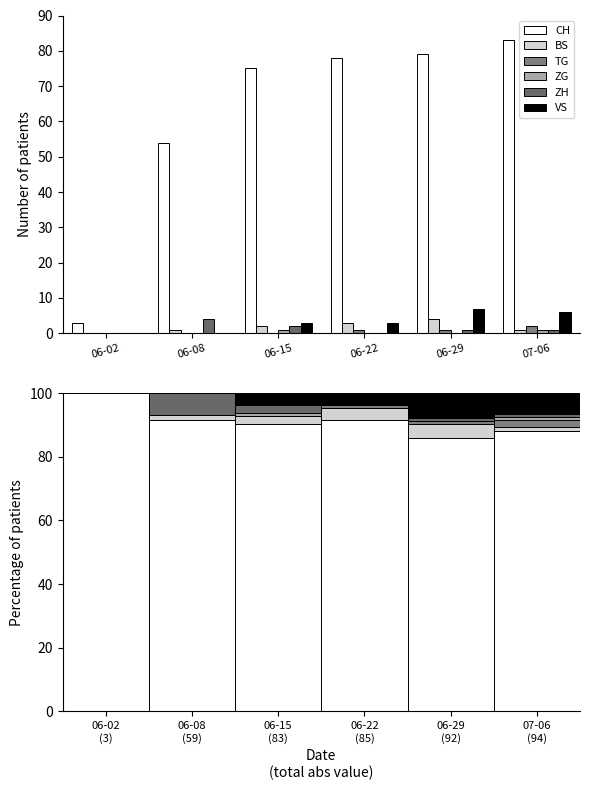

Between 06-08 (59) and 06-29 (92), which series saw the biggest shift?

VS